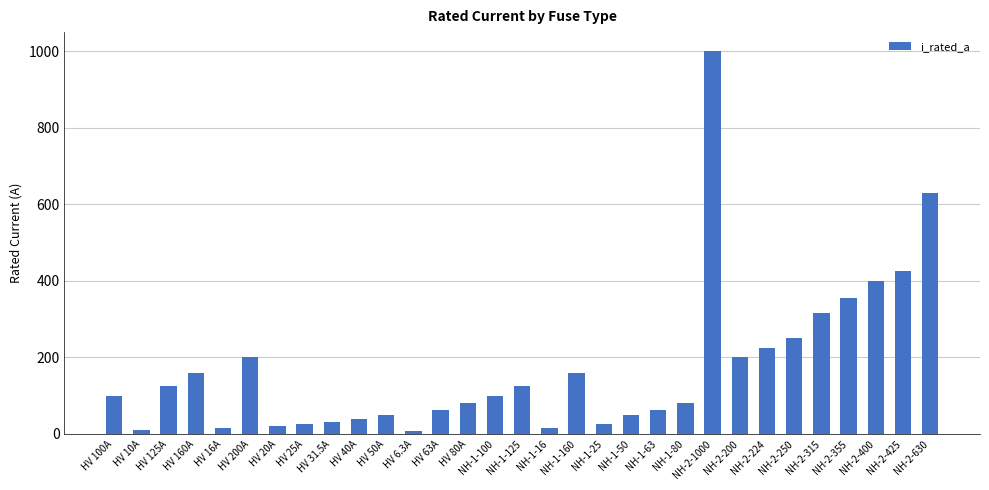

What is the difference between the maximum and minimum values?

993.7